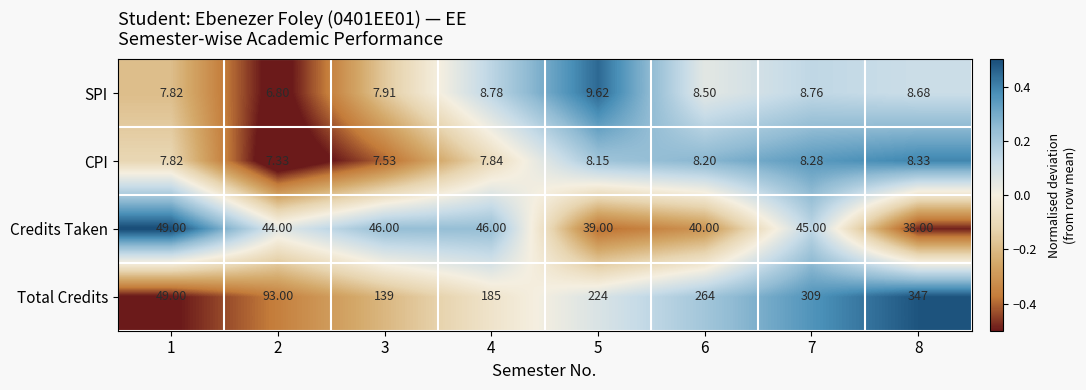

Which series has the widest spread of values?

Total Credits